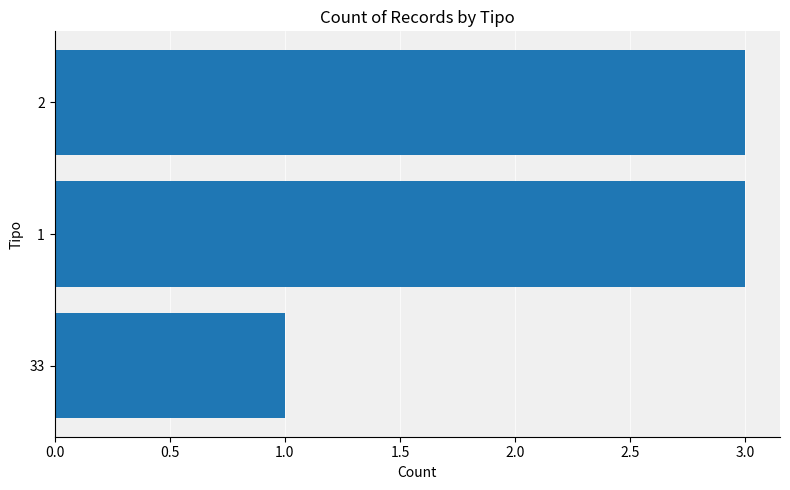

Which label corresponds to the smallest value in the chart?

33